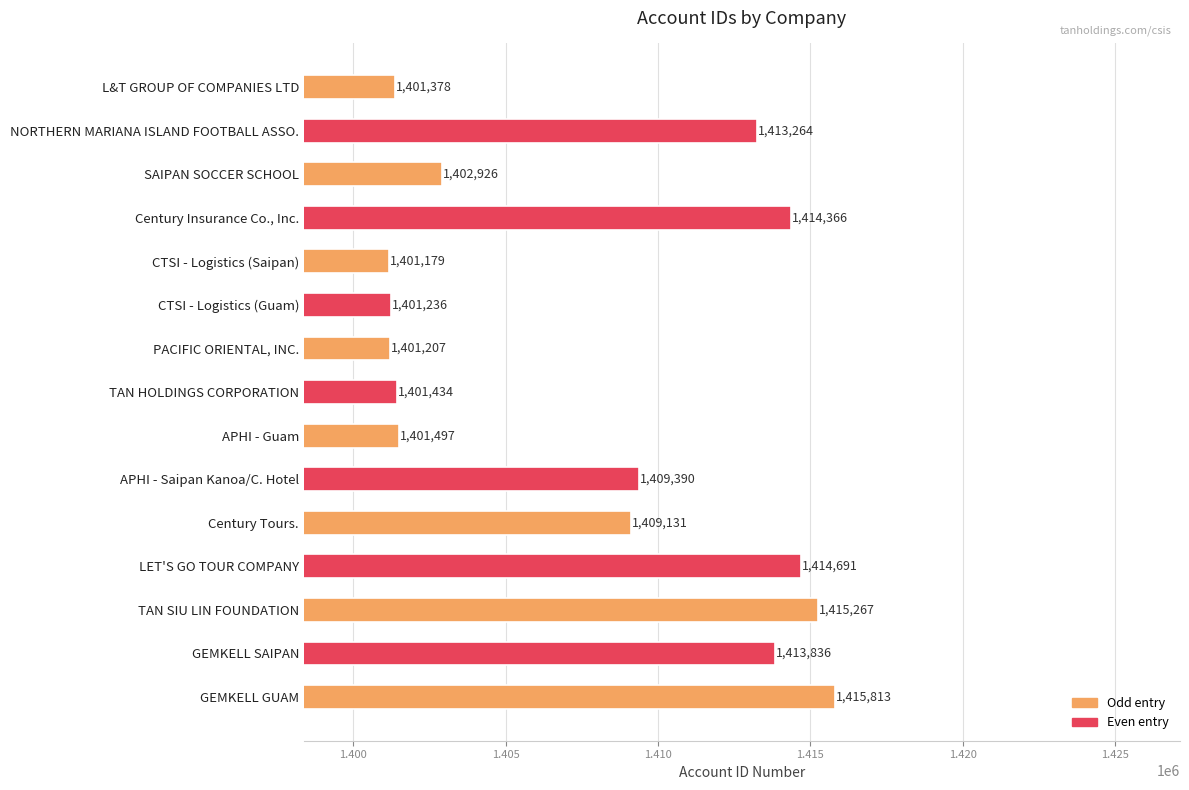

Is it true that the value at Century Tours. is 573095?

False